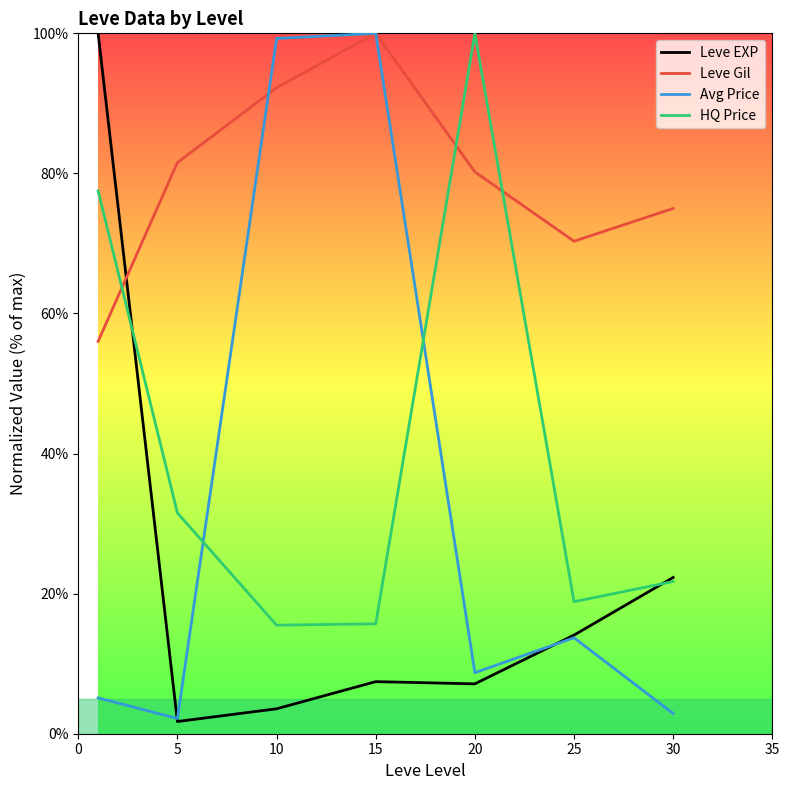

What is the highest value of the Avg Price series?

100.0